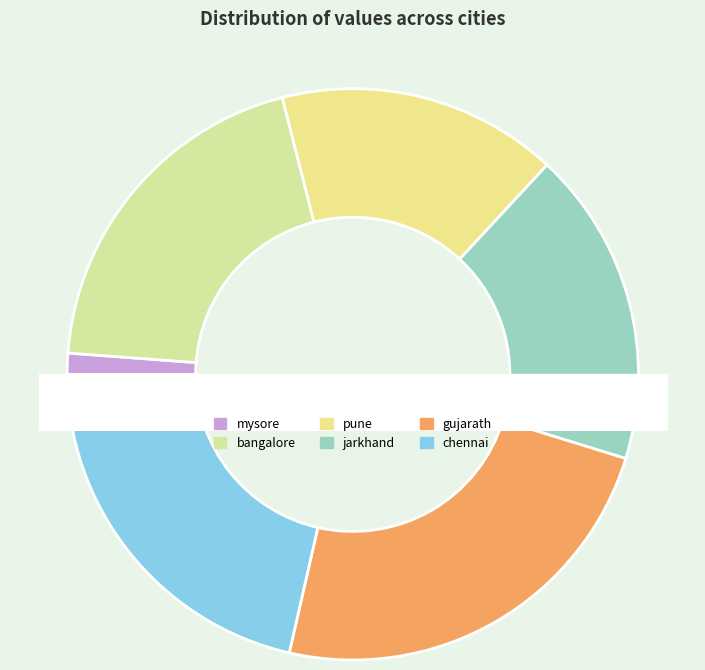

What portion of the pie excludes chennai?

78.6%